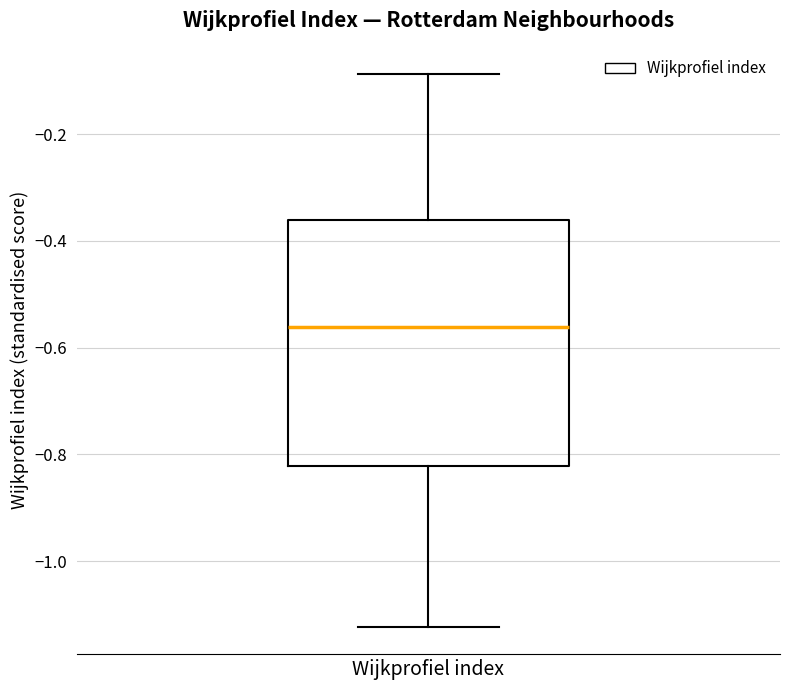

Transcribe this box plot: give where the median line is, the range the box spans, and where the two whiskers end, as read against the y-axis. The values are not printed on the chart, so give them approximately, as read against the axis.

median -0.56, box -0.82 to -0.36, whiskers -1.12 to -0.08